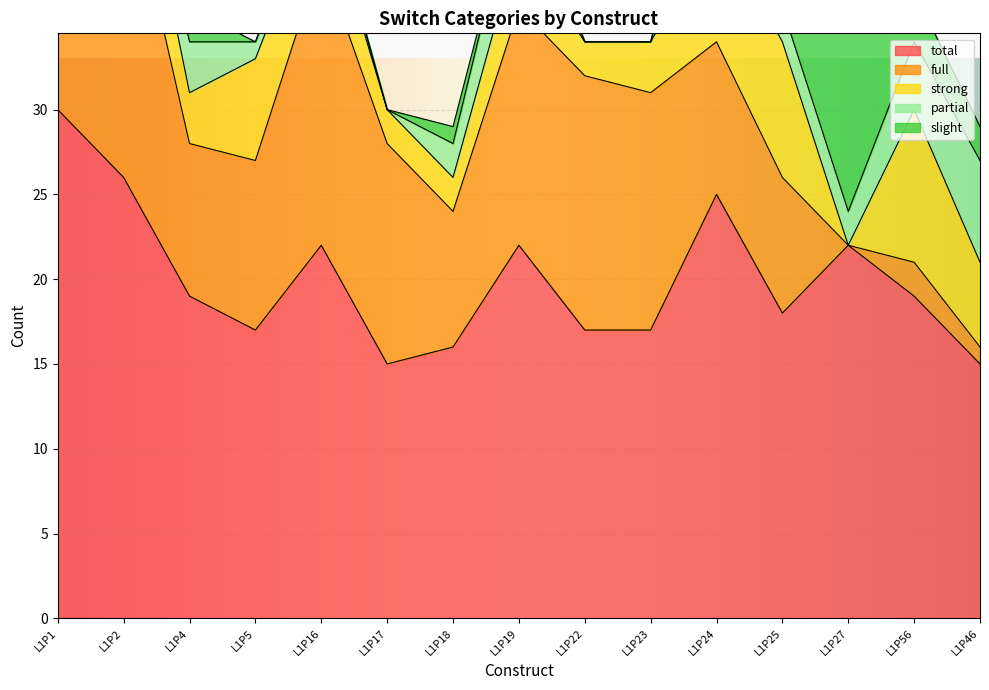

Between L1P19 and L1P22, which series saw the biggest shift?

total